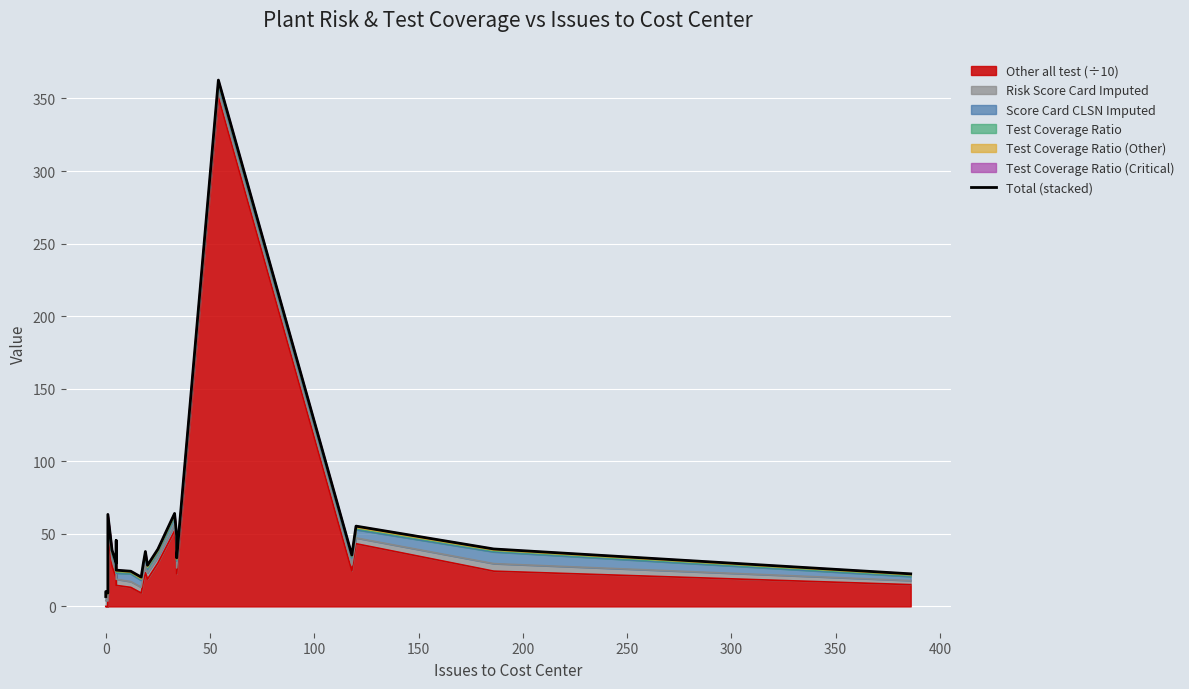

Reading left to right, list all the values displayed in this chart.

6.8	10.2	9.2	45.2	63.4	38.7	29.8	45.4	25.0	24.2	20.2	29.5	37.8	28.3	39.4	64.1	48.6	33.3	362.7	35.4	55.3	39.6	22.4